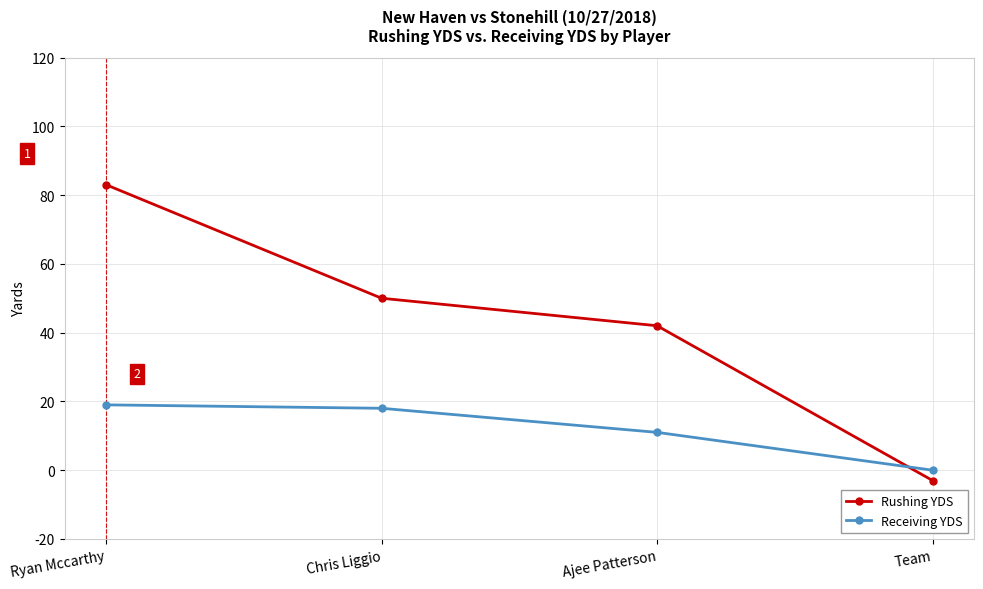

Is the value of Receiving YDS at Ryan Mccarthy greater than the value of Rushing YDS at Ryan Mccarthy?

No